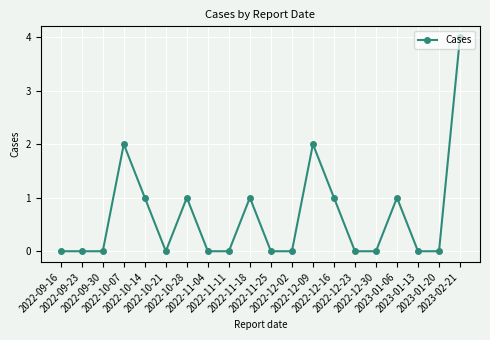

Reading left to right, transcribe all the data shown in this chart.

0	0	0	2	1	0	1	0	0	1	0	0	2	1	0	0	1	0	0	4